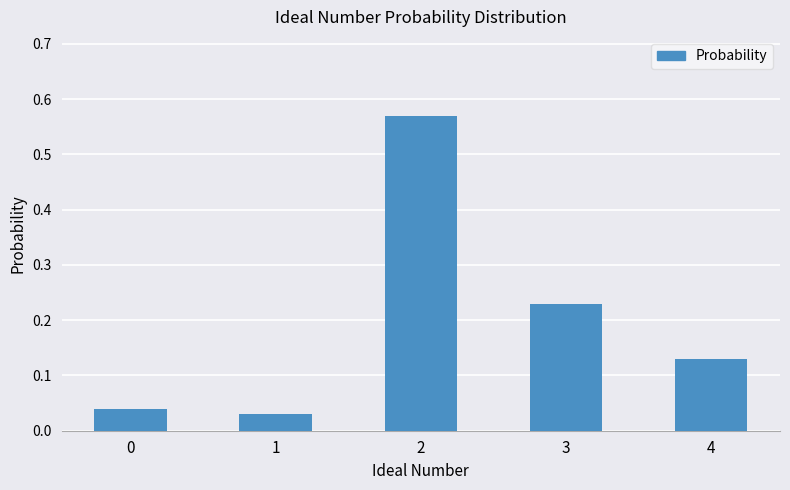

What is the difference between the maximum and minimum values?

0.5